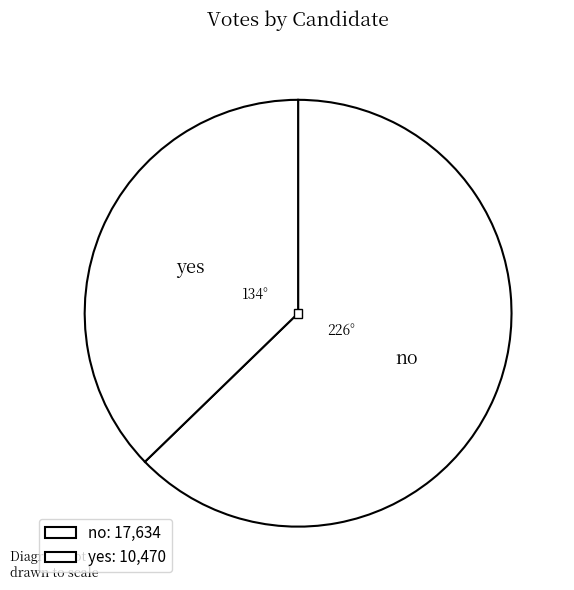

To the nearest percent, what is the difference between the yes and no slice percentages?

25%